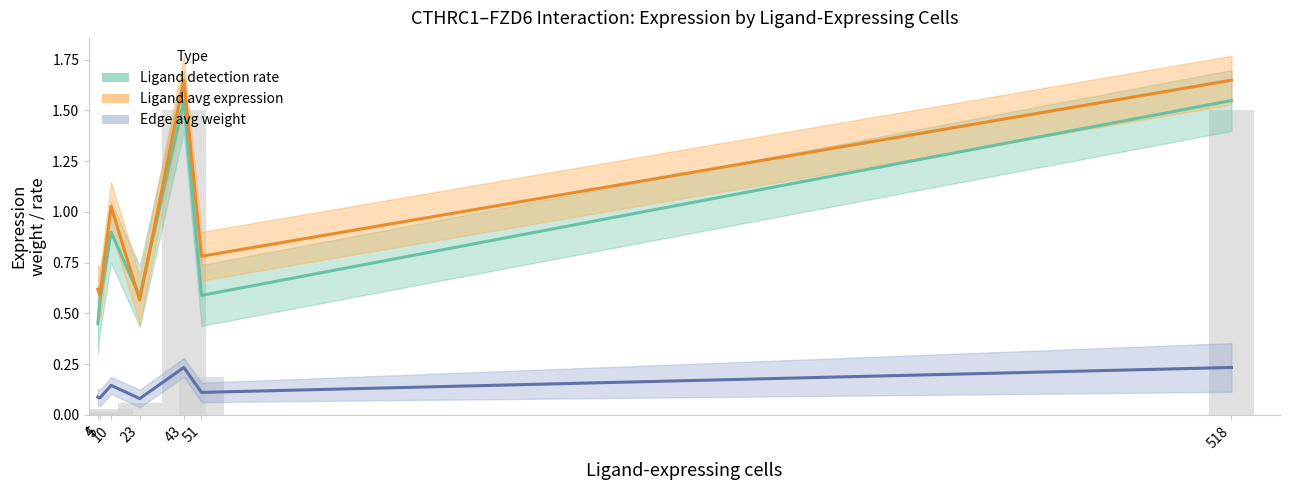

The Edge avg expression weight series shows 0.2 at 518. True or false?

True